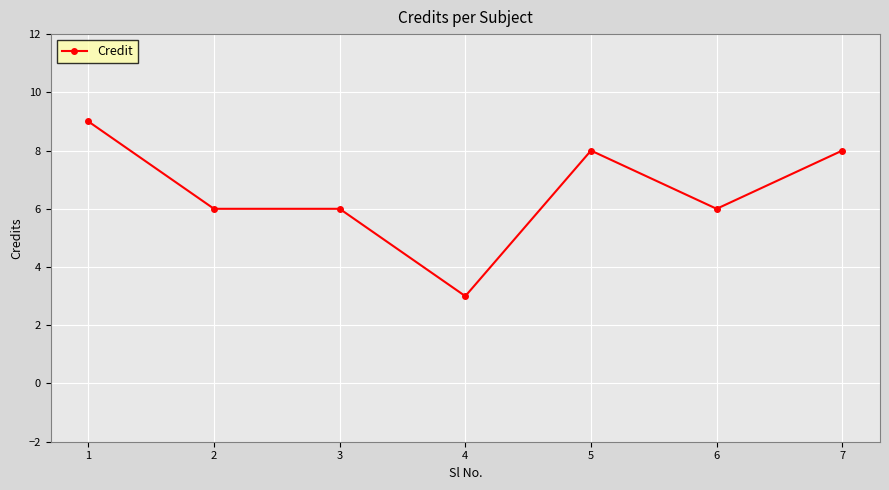

How many distinct data groups are displayed?

1